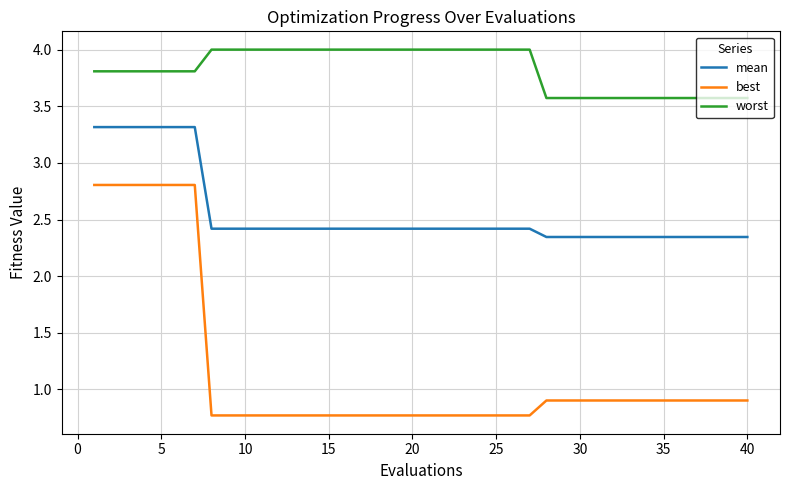

Which series has the largest range (max minus min)?

best